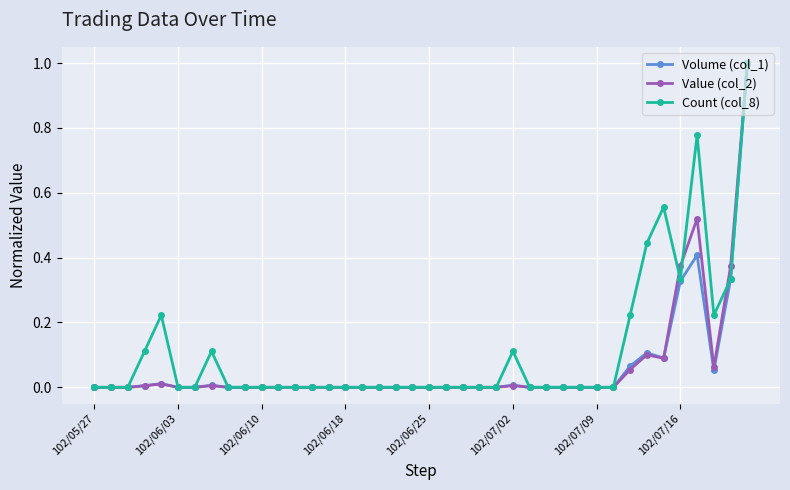

True or false: Count (col_8) has more than 0 points higher than both neighbors.

True